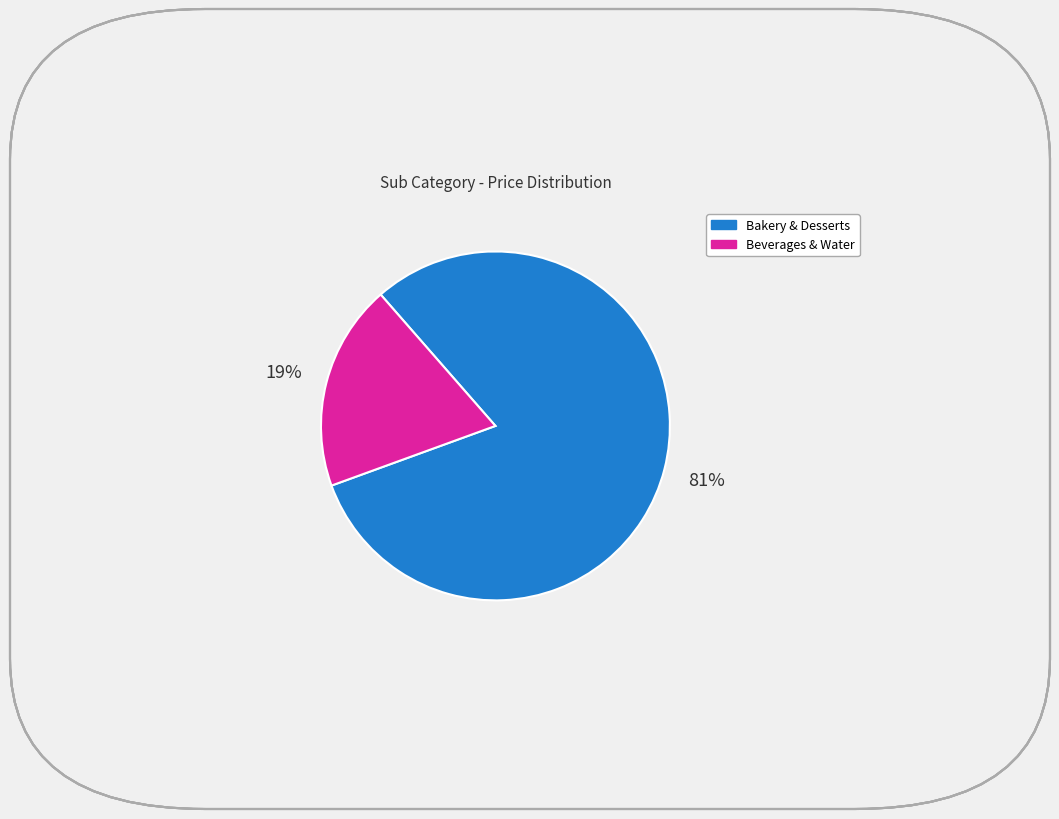

To the nearest percent, what is the average slice percentage?

50%